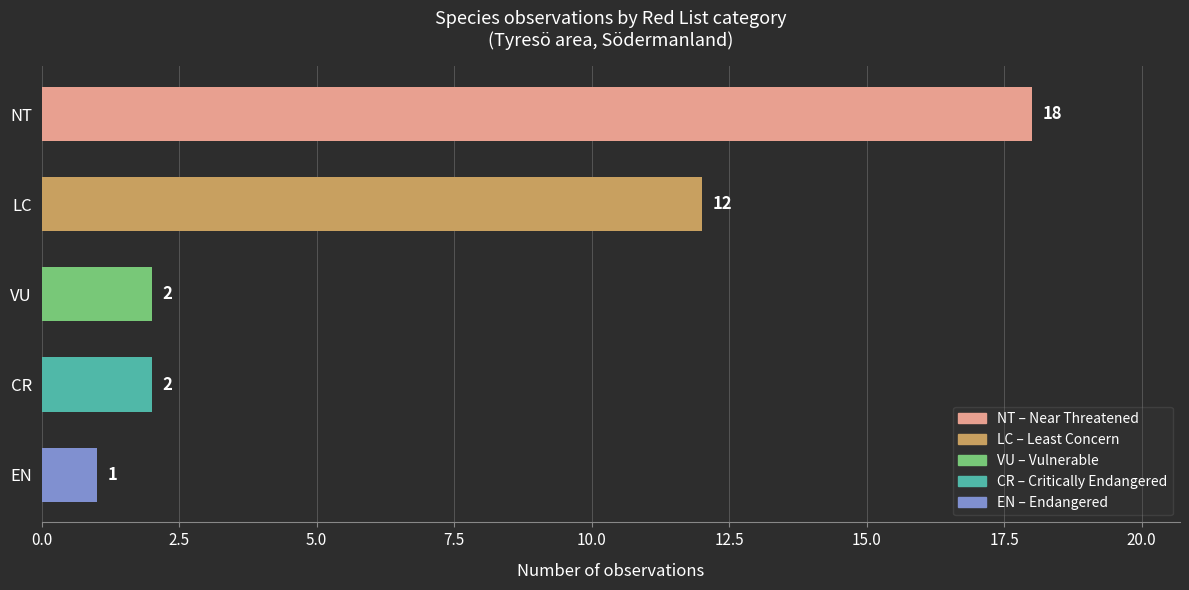

True or false: the data shows 3 at VU.

False